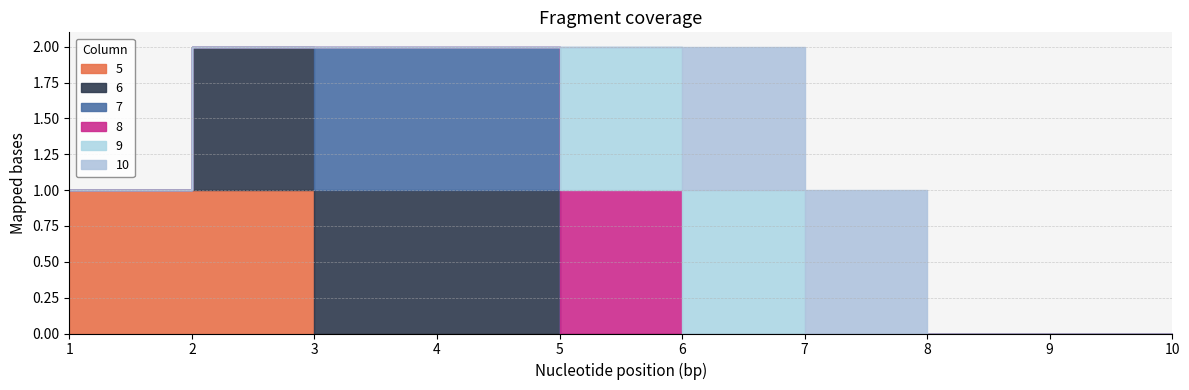

Is the value of 7 at 4 greater than the value of 6 at 2?

No